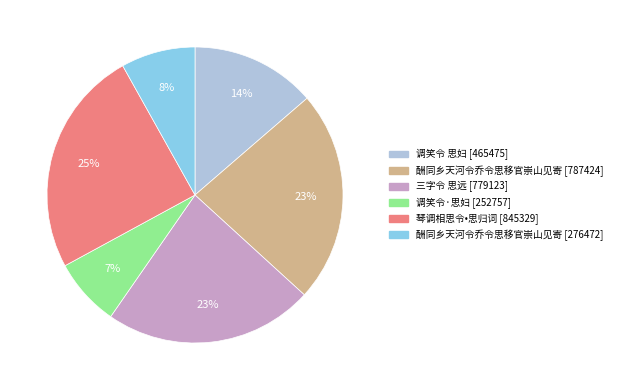

Is there any slice that represents more than half of the pie?

No